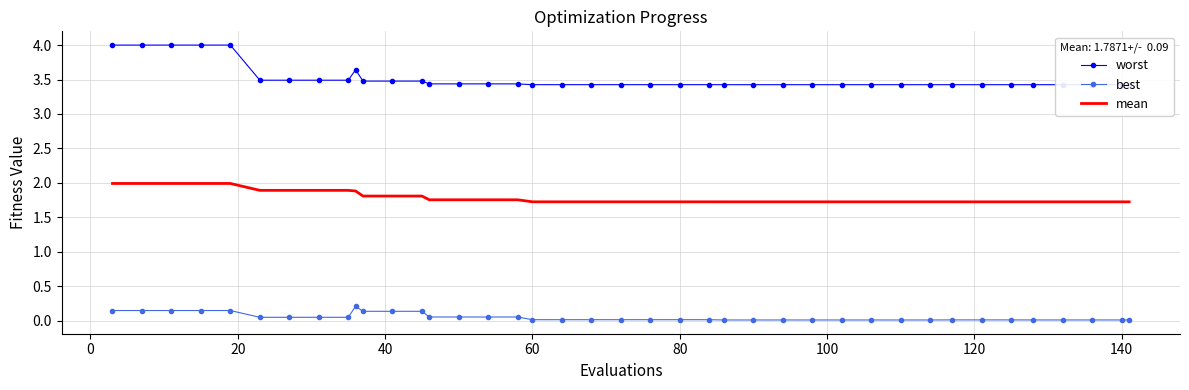

True or false: worst and best intersect in this chart.

False